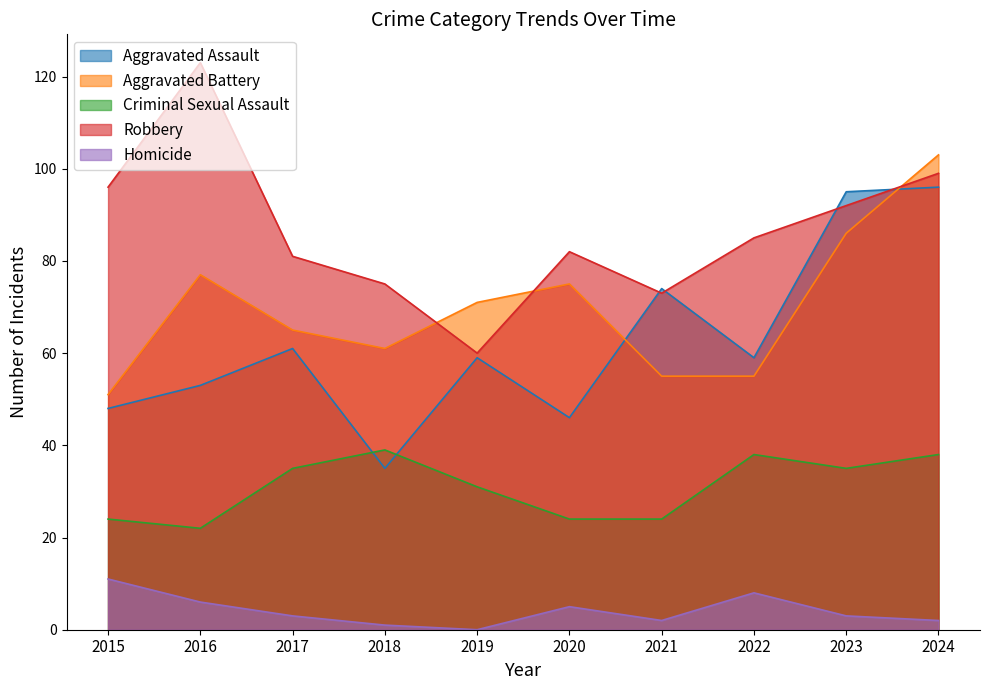

Which series has the largest range (max minus min)?

Robbery